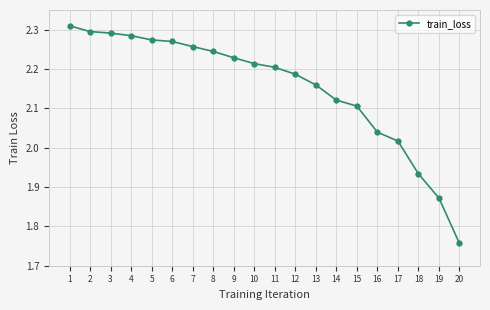

Which category has the lowest value across all series?

20